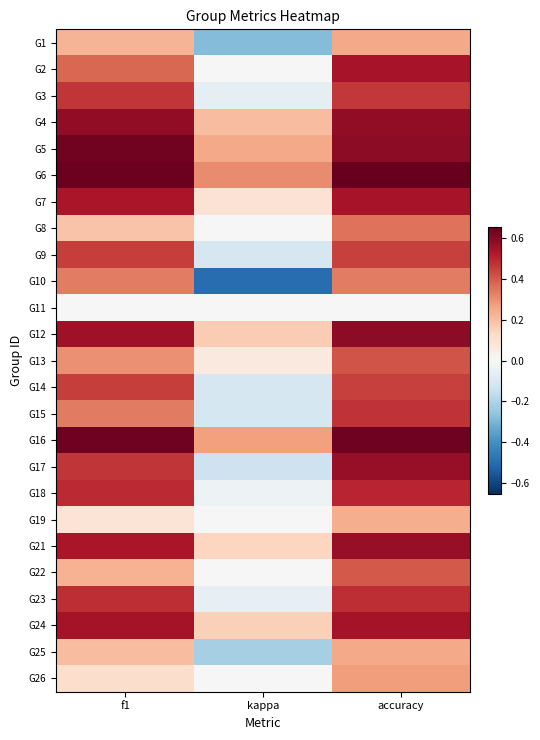

At which category does the chart reach its minimum across all series?

kappa